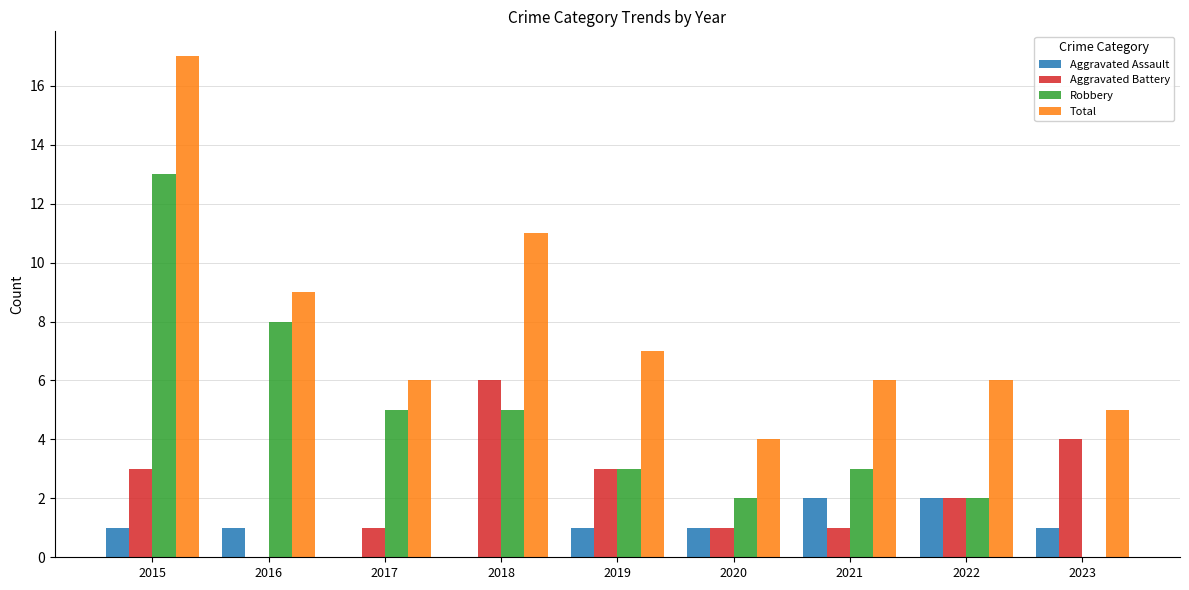

The value of Robbery at 2019 is 3. True or false?

True